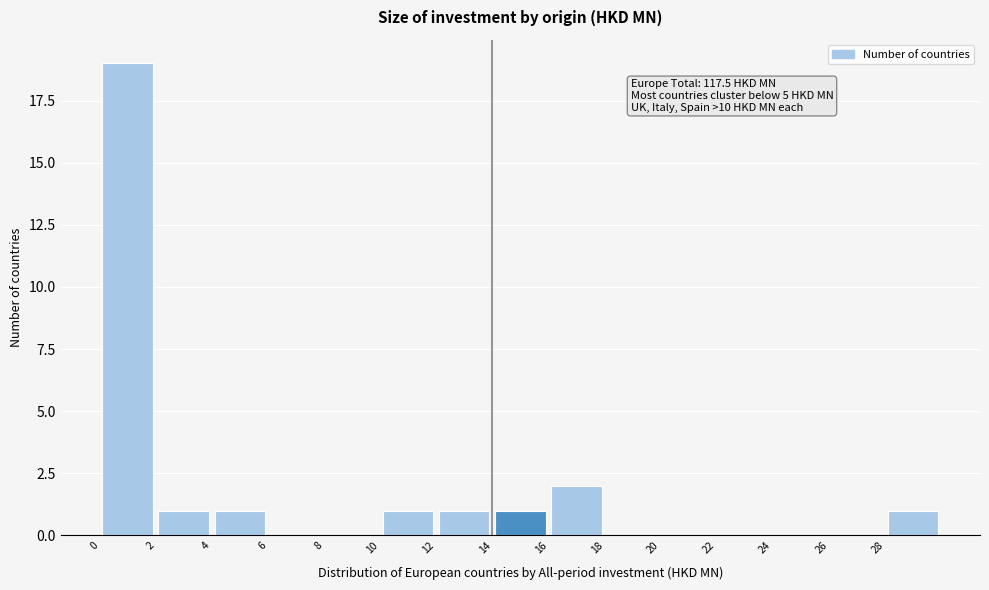

Which range on the x-axis has the tallest bar?

0 to 2